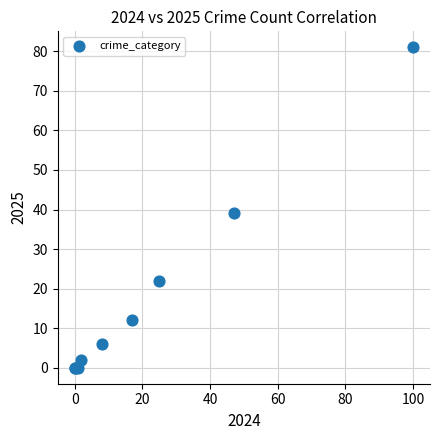

What Y value in the scatter plot is closest to 40?

39